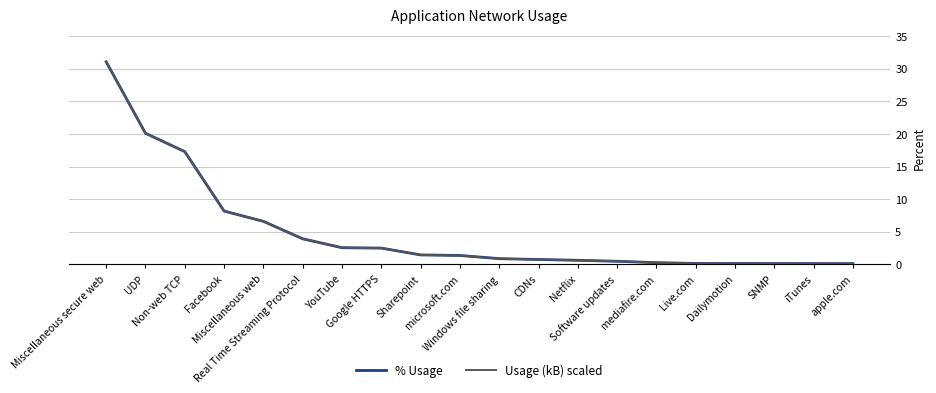

Is this an area chart (filled region under the line)?

No